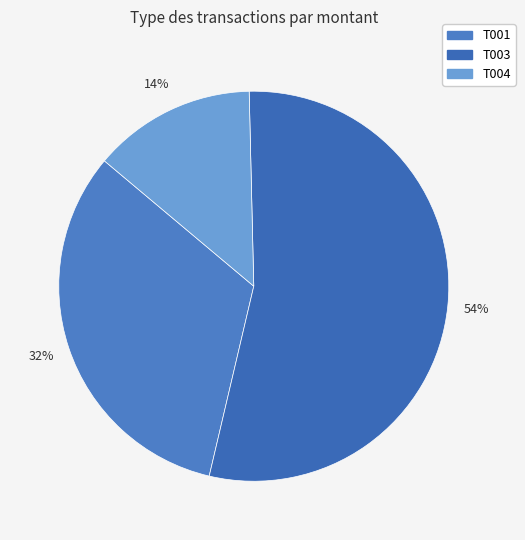

What is the ratio of the value at T003 to the value at T001?

1.7